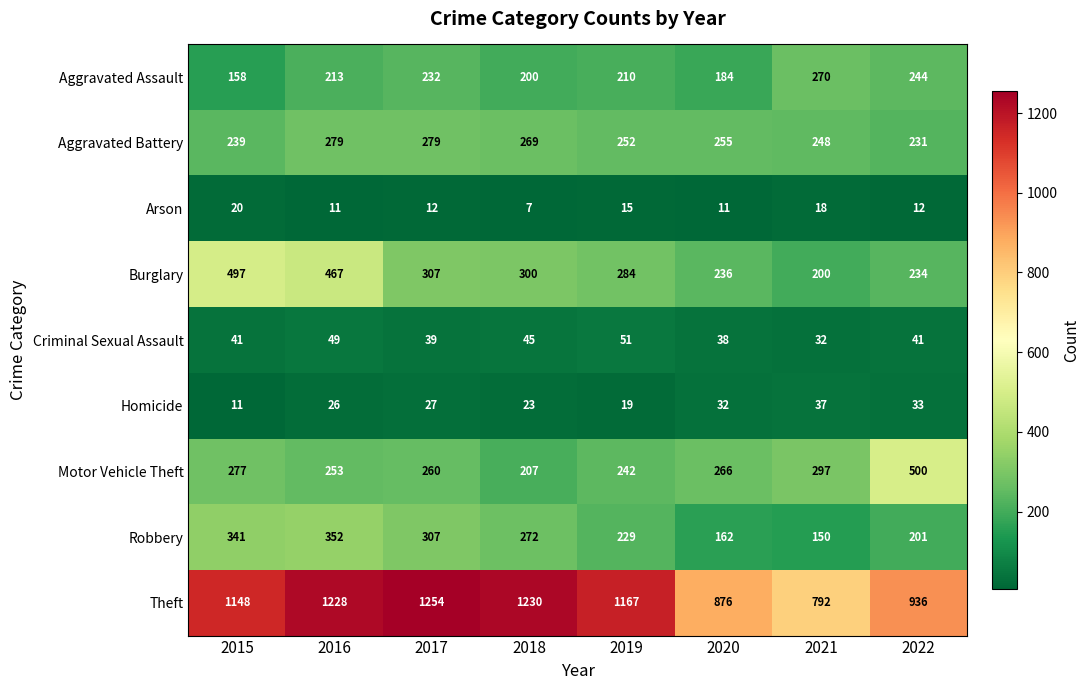

What is the minimum value shown in the chart?

7